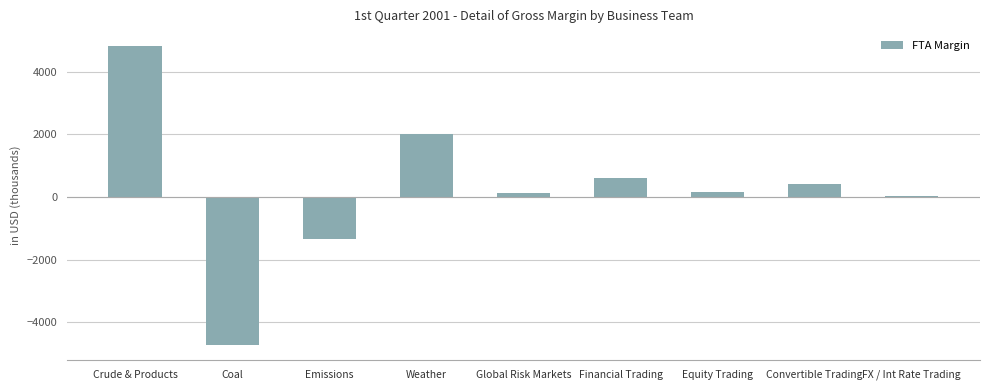

Which has a higher value, Coal or Crude & Products?

Crude & Products